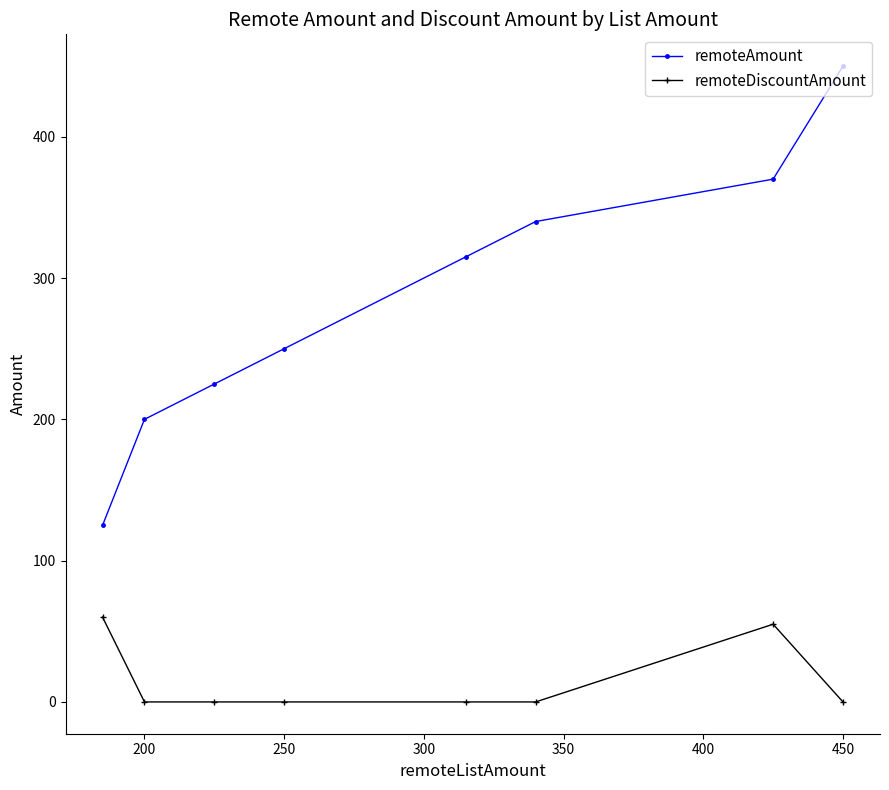

Does the chart have visible grid lines?

No